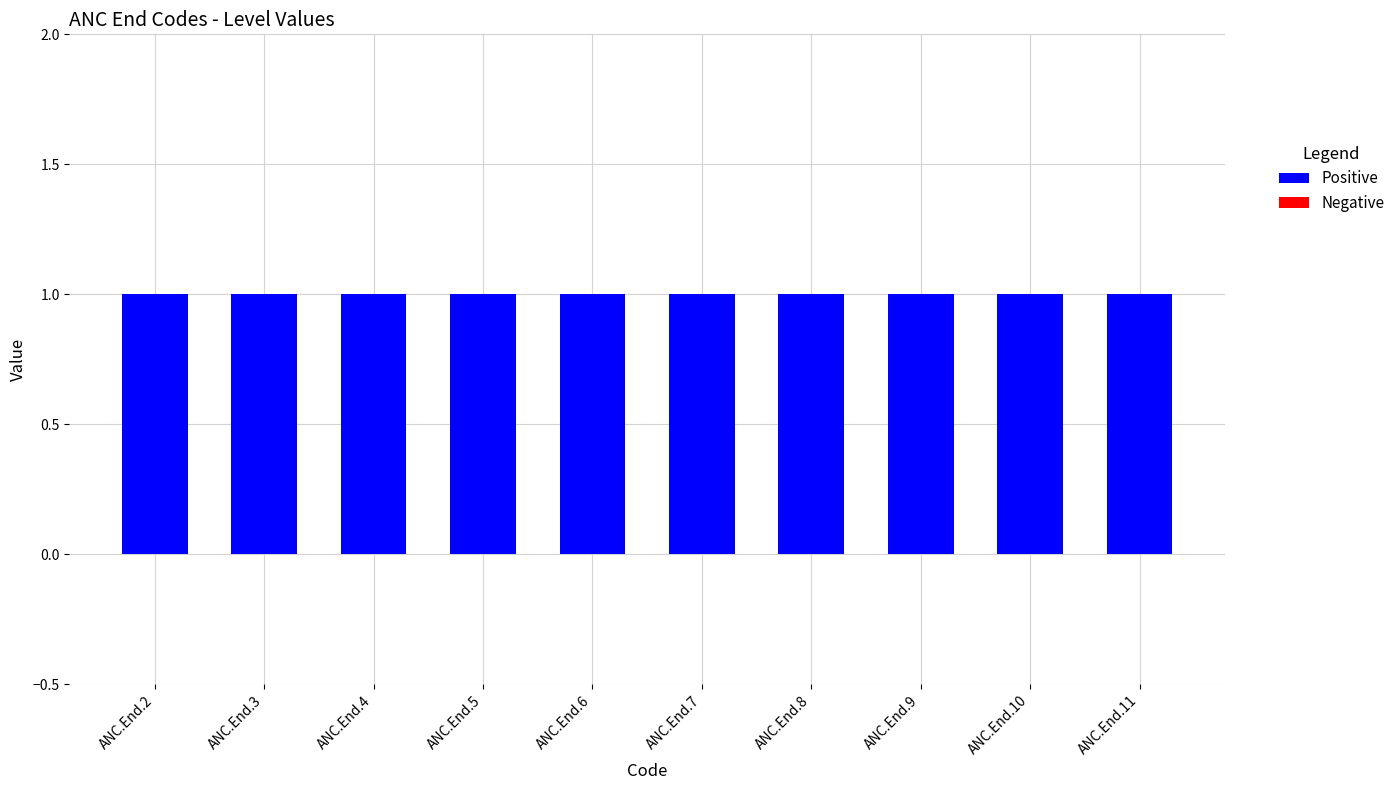

How many bars are there in each group?

2